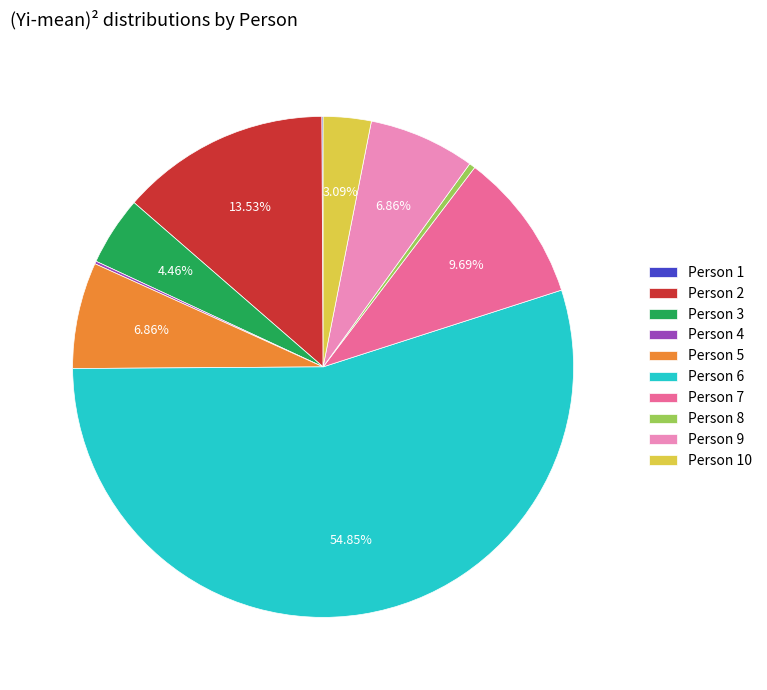

What is the ratio of the value at Person 6 to the value at Person 8?

138.9